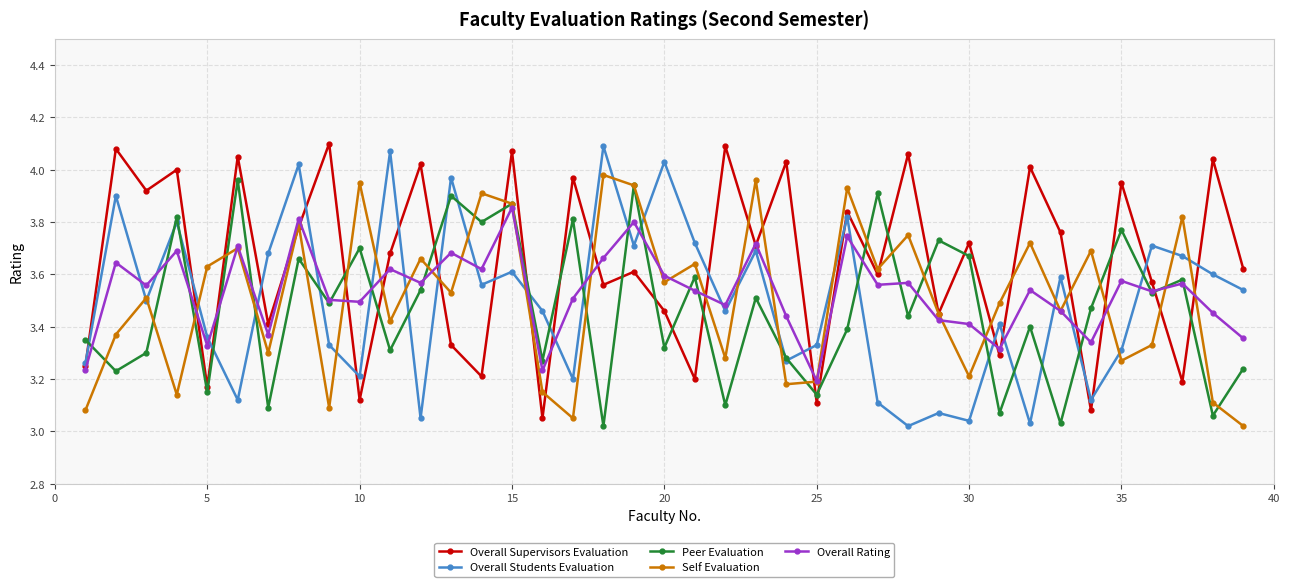

How many interior local peaks does the Self Evaluation series have?

14